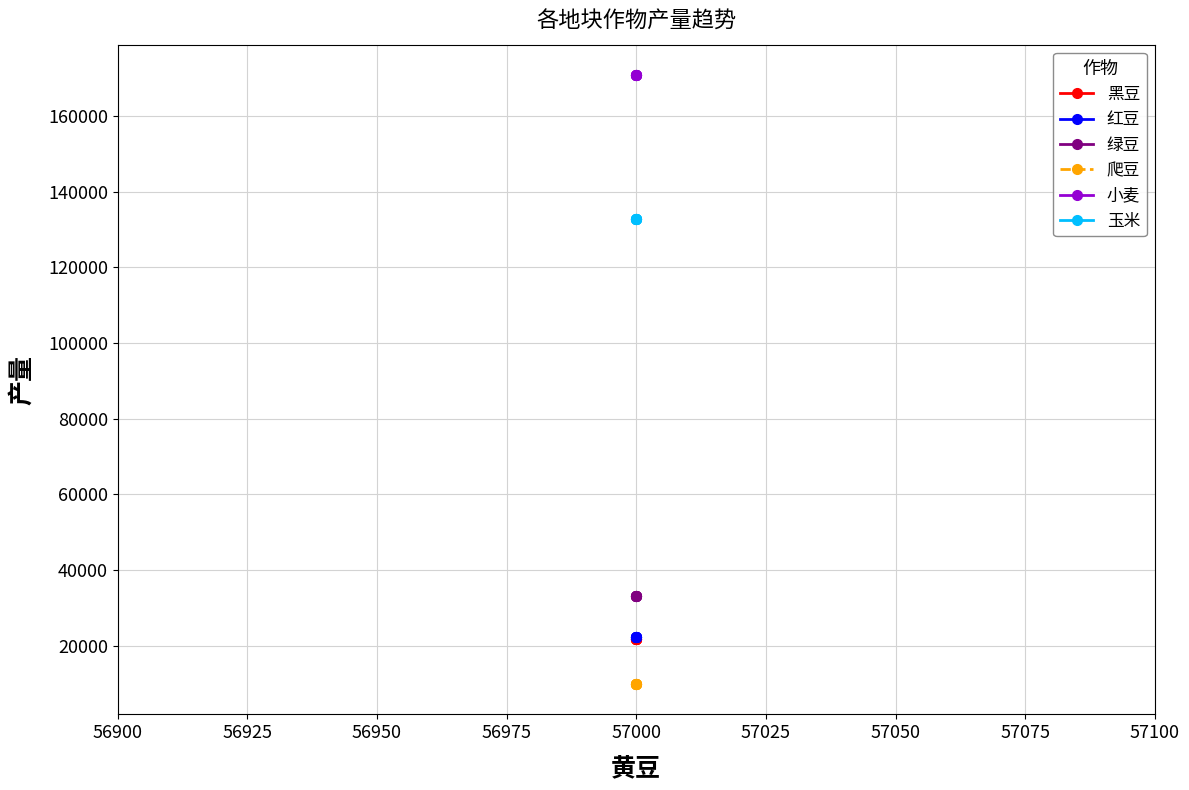

Count the number of data series in this chart.

6